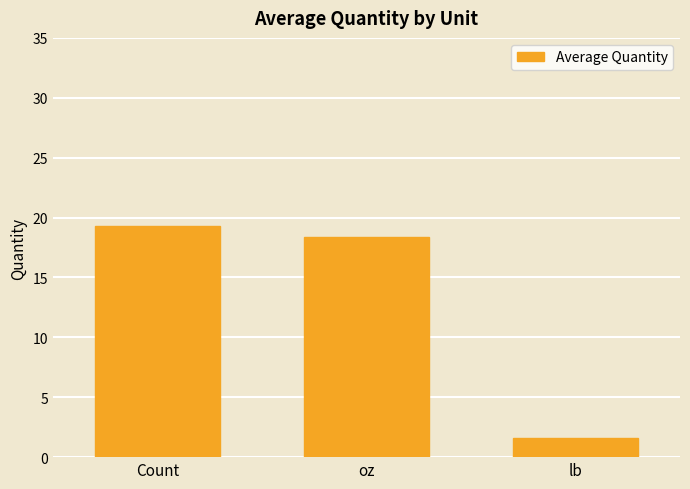

How many values are below 18?

1